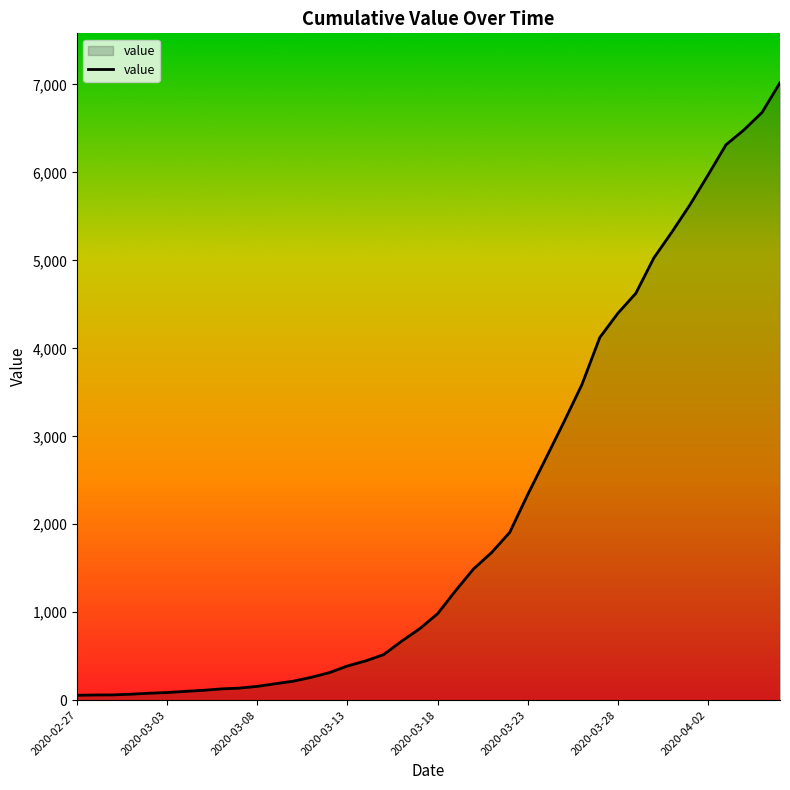

What is the minimum value shown in the chart?

56